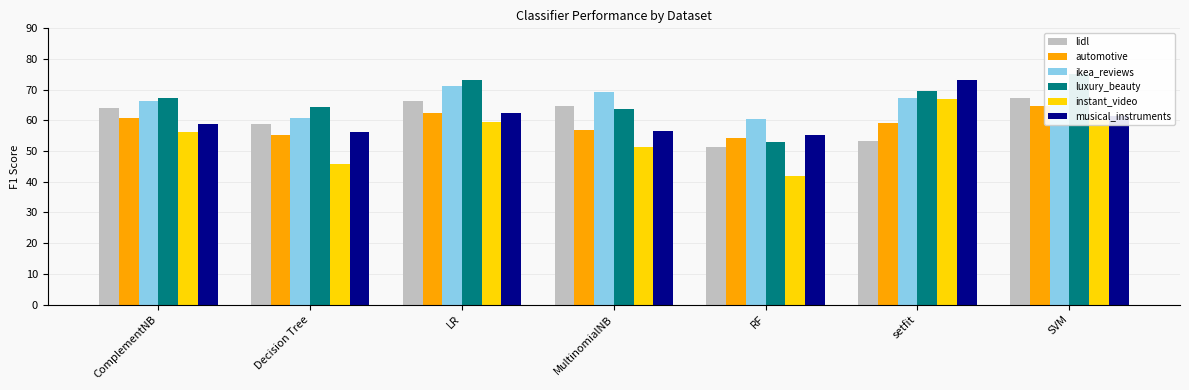

What position from the left is RF?

5